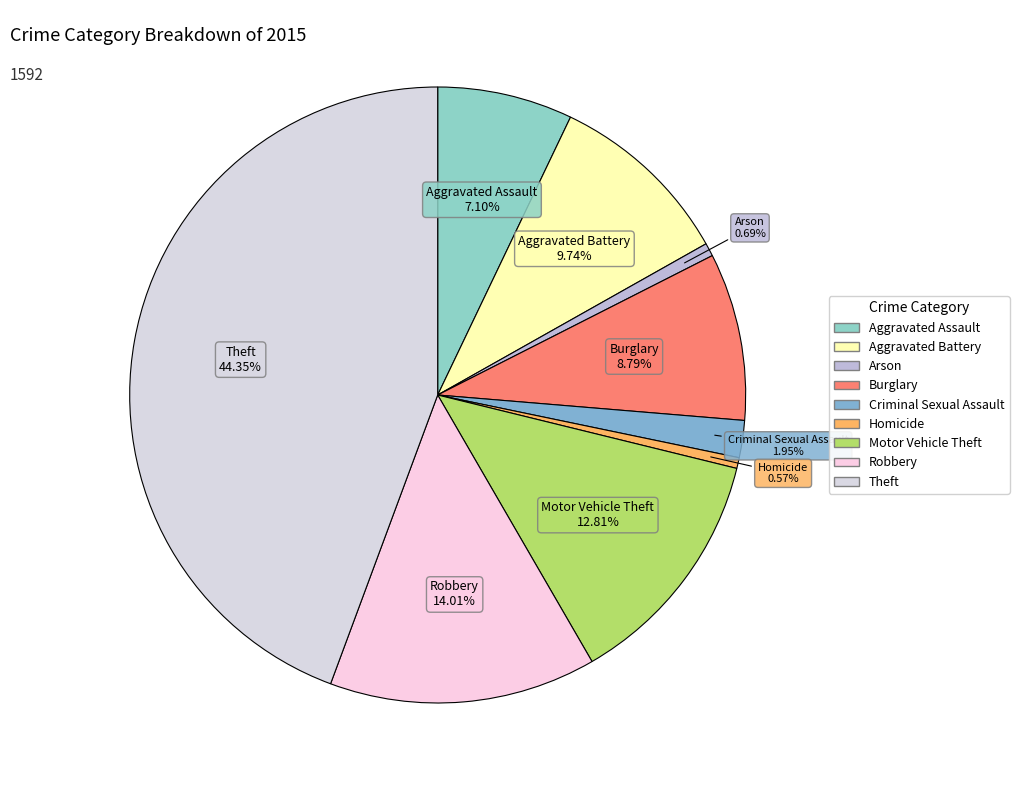

Is it true that Theft is 34% of the pie?

False